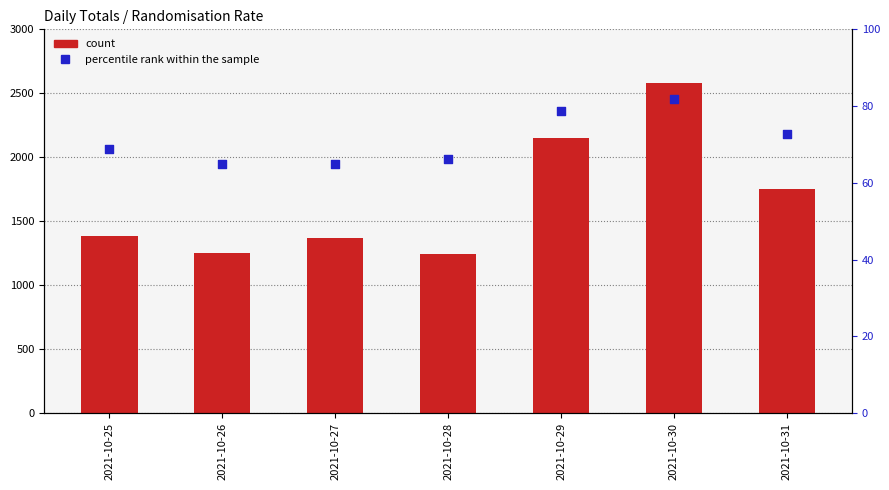

Which series contains the lowest Y value?

percentile rank within the sample